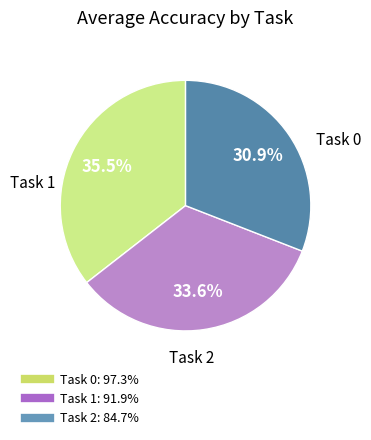

Which has a higher value, Task 1 or Task 0?

Task 0